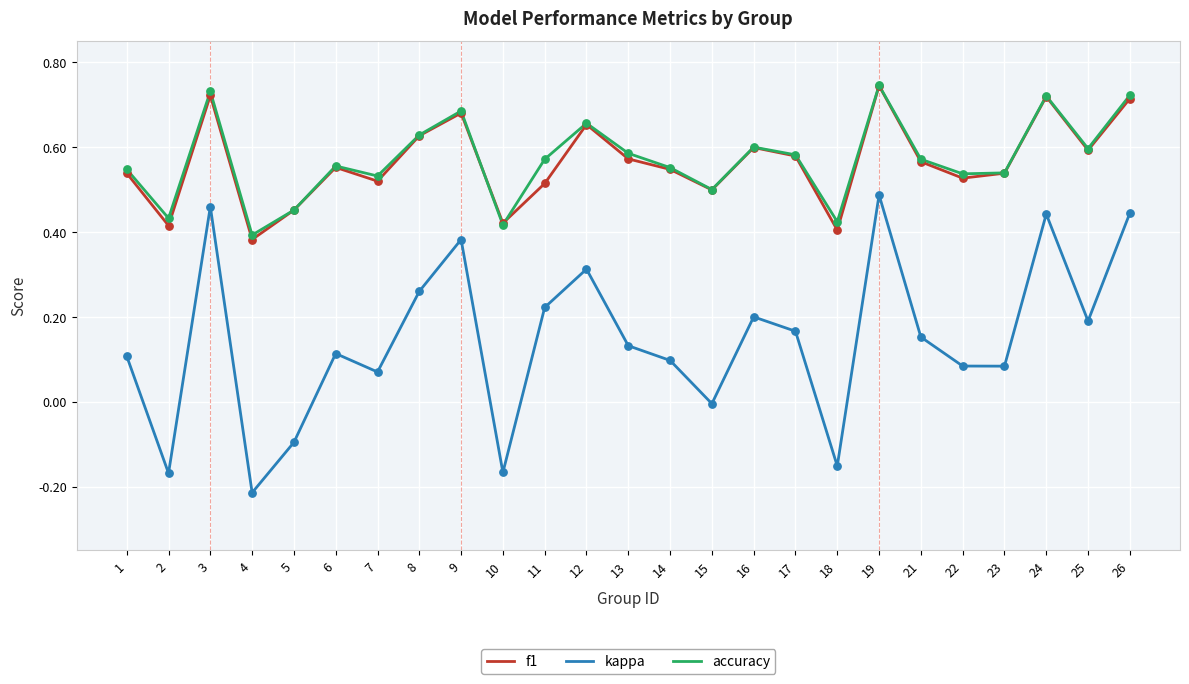

At how many categories does at least one series exceed 0?

25